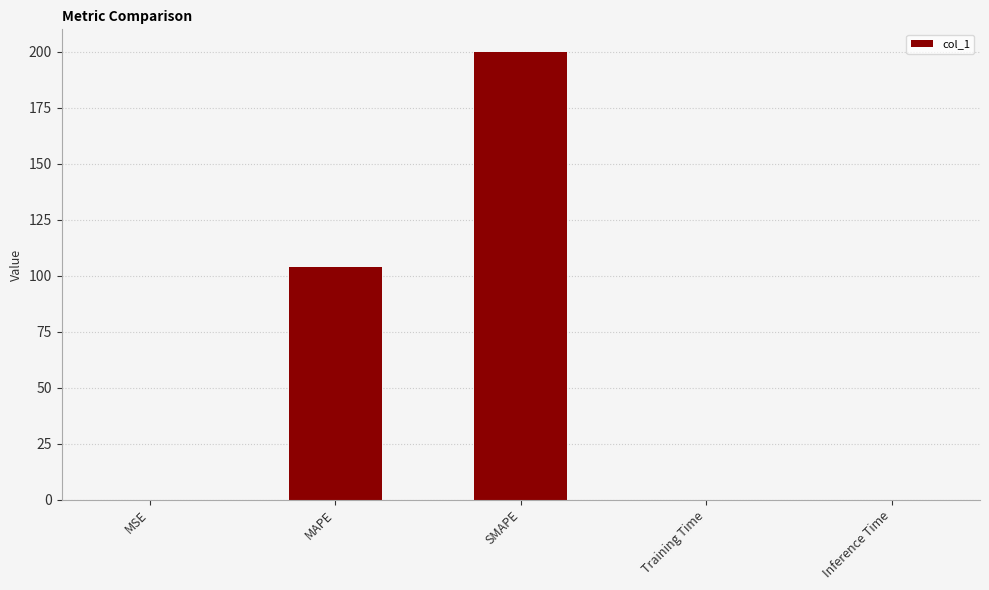

True or false: the data shows 0.0 at Training Time.

True